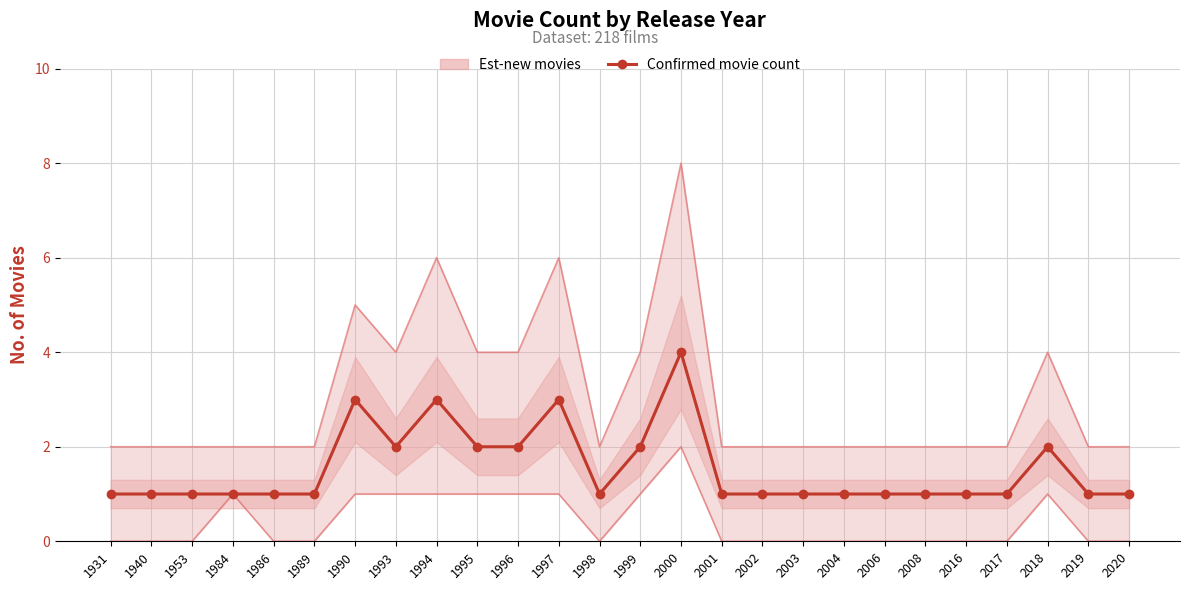

List the labels in order of value, largest first.

2000, 1990, 1994, 1997, 1993, 1995, 1996, 1999, 2018, 1931, 1940, 1953, 1984, 1986, 1989, 1998, 2001, 2002, 2003, 2004, 2006, 2008, 2016, 2017, 2019, 2020